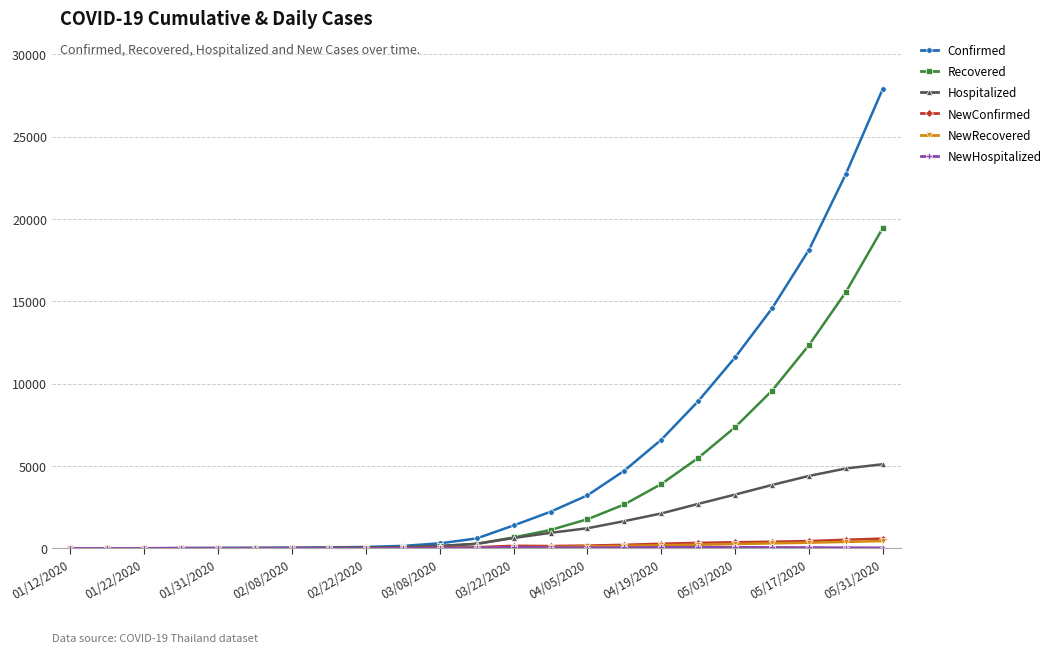

Which series has the largest total across all categories?

Confirmed